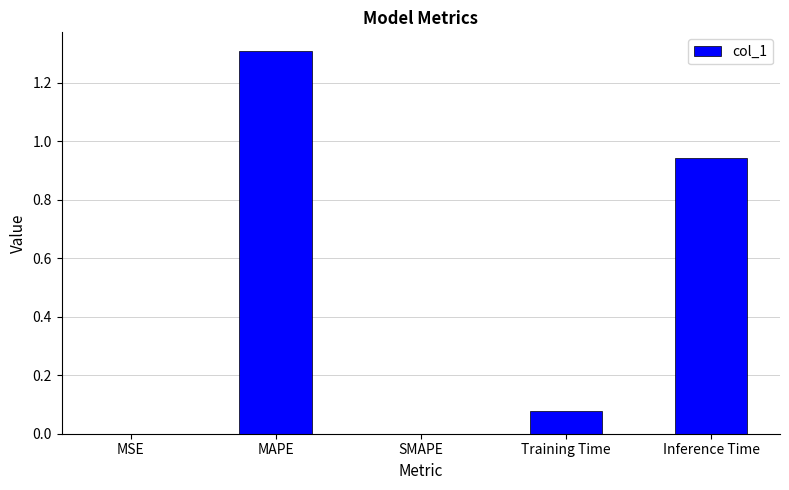

What is the sum of all values?

2.3